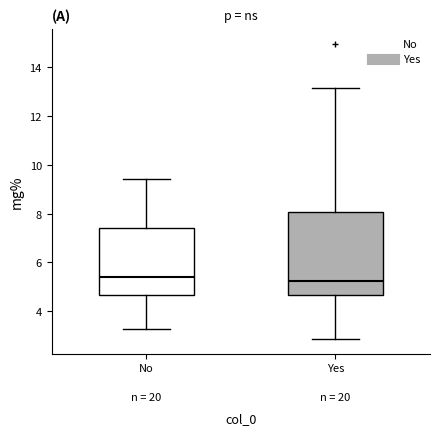

Which box is the tallest, from its lower edge to its upper edge?

Yes